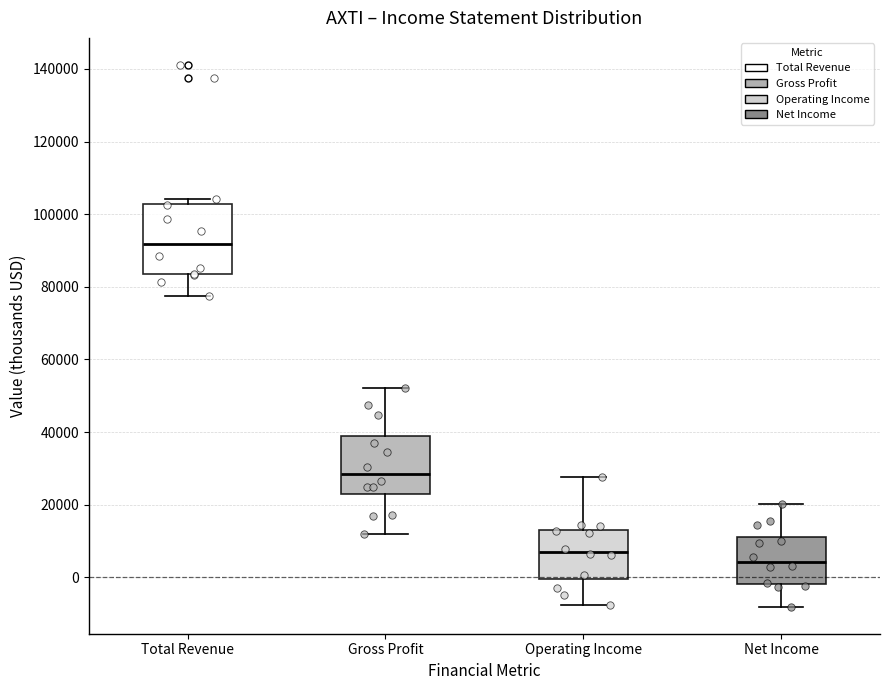

Which box is the tallest, from its lower edge to its upper edge?

Total Revenue